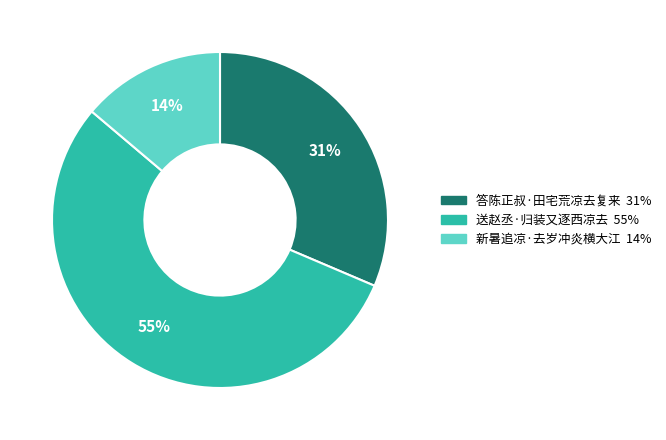

To the nearest percent, what portion does 新暑追凉·去岁冲炎横大江 represent?

14%